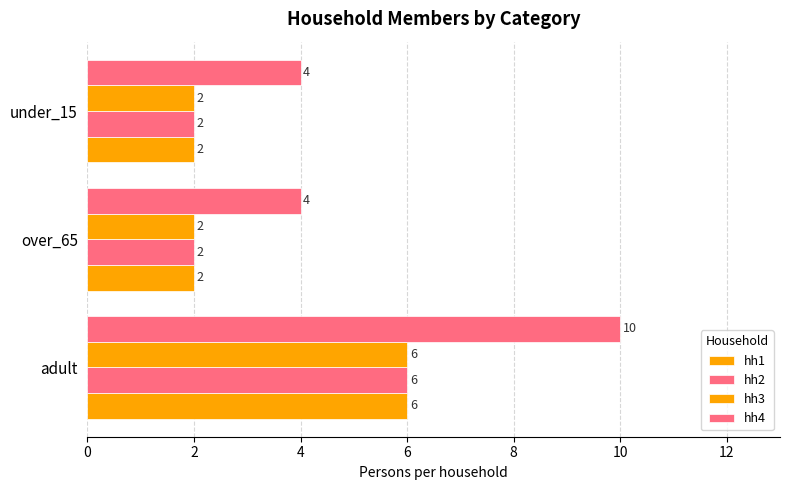

How many data points in hh1 are above 2?

1